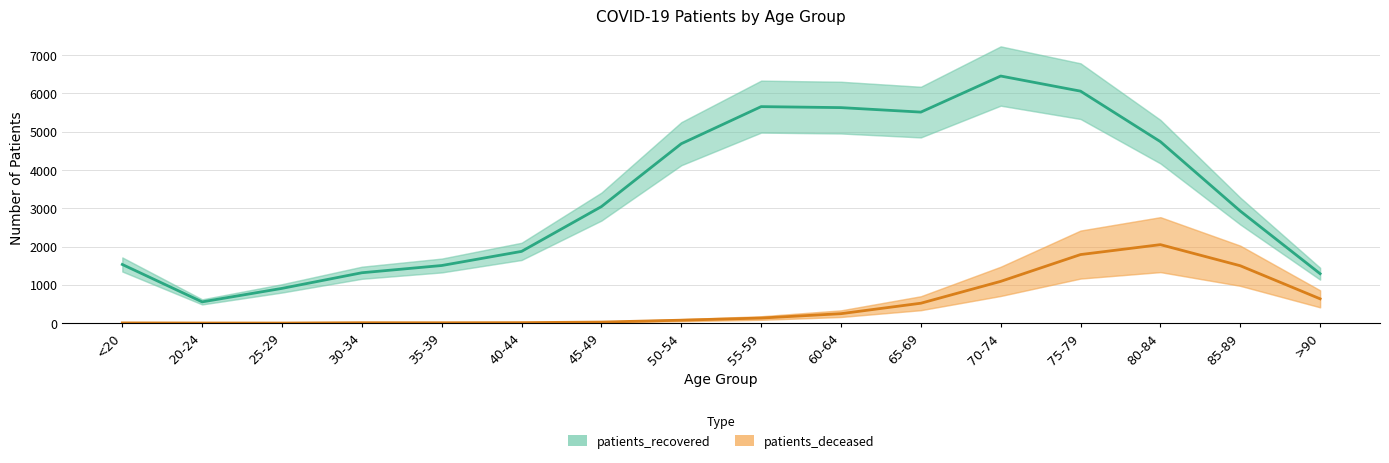

Which series changed the most between 55-59 and 70-74?

patients_deceased